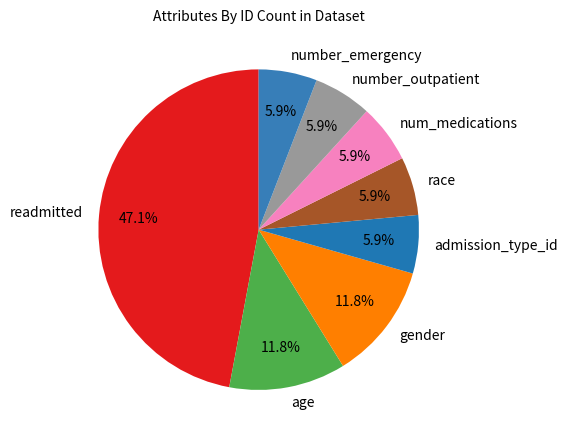

Is there a majority slice in this chart?

No